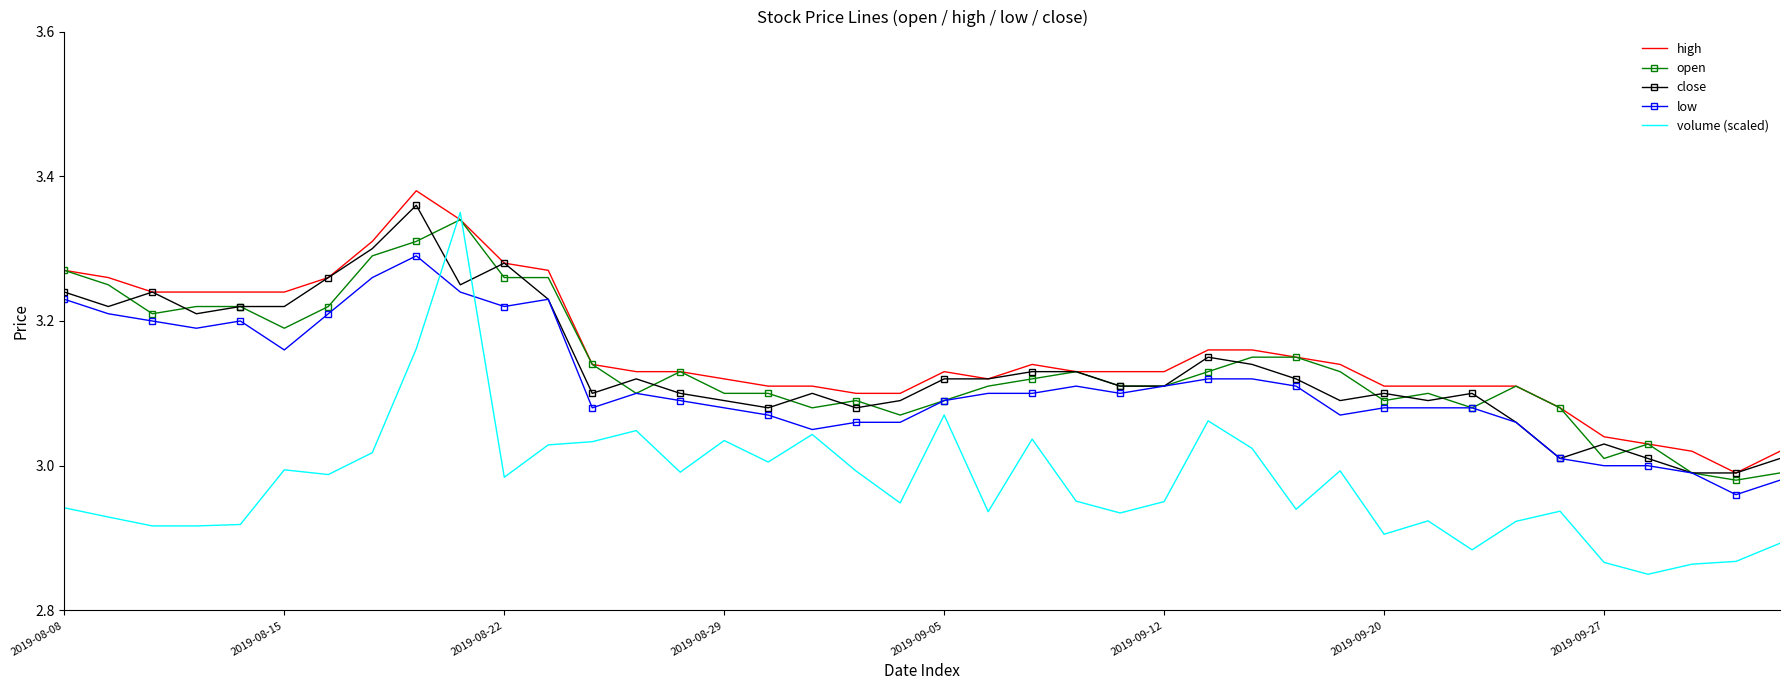

True or false: volume (scaled) and close intersect in this chart.

True